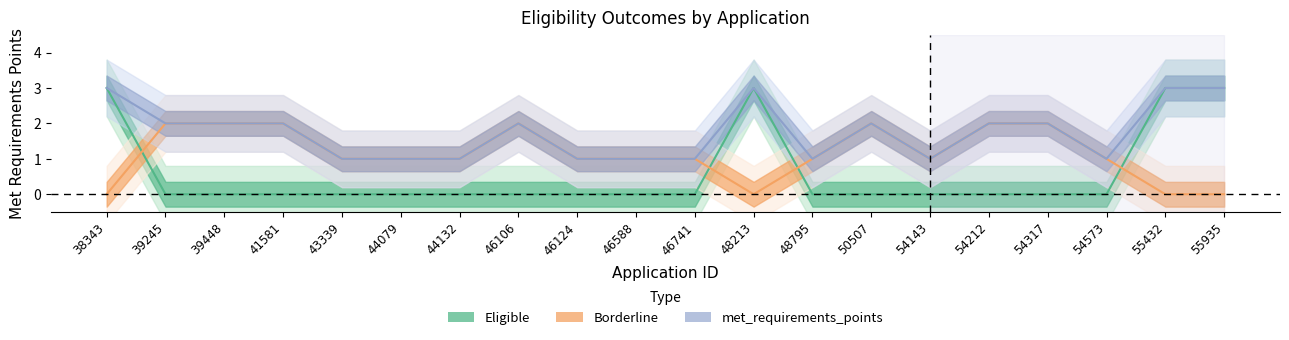

What are all the series names shown in the legend?

Eligible, Borderline, met_requirements_points